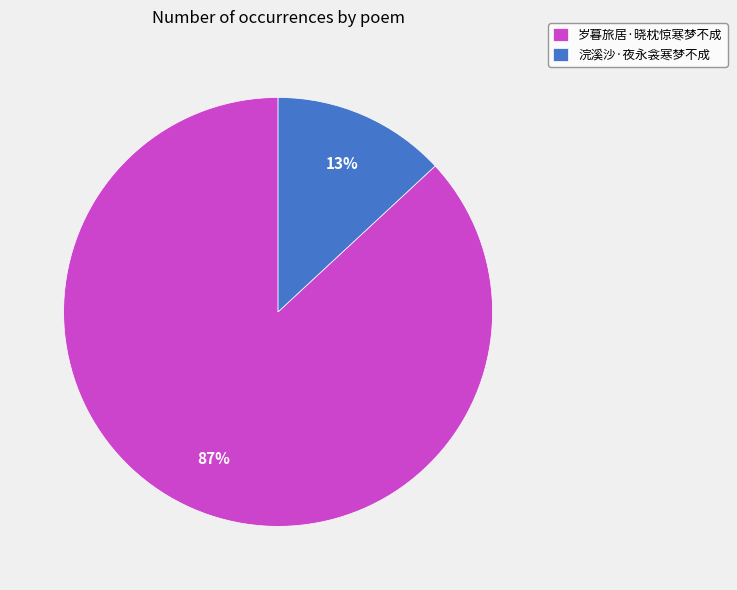

To the nearest percent, what is the difference between the 岁暮旅居·晓枕惊寒梦不成 and 浣溪沙·夜永衾寒梦不成 slice percentages?

74%